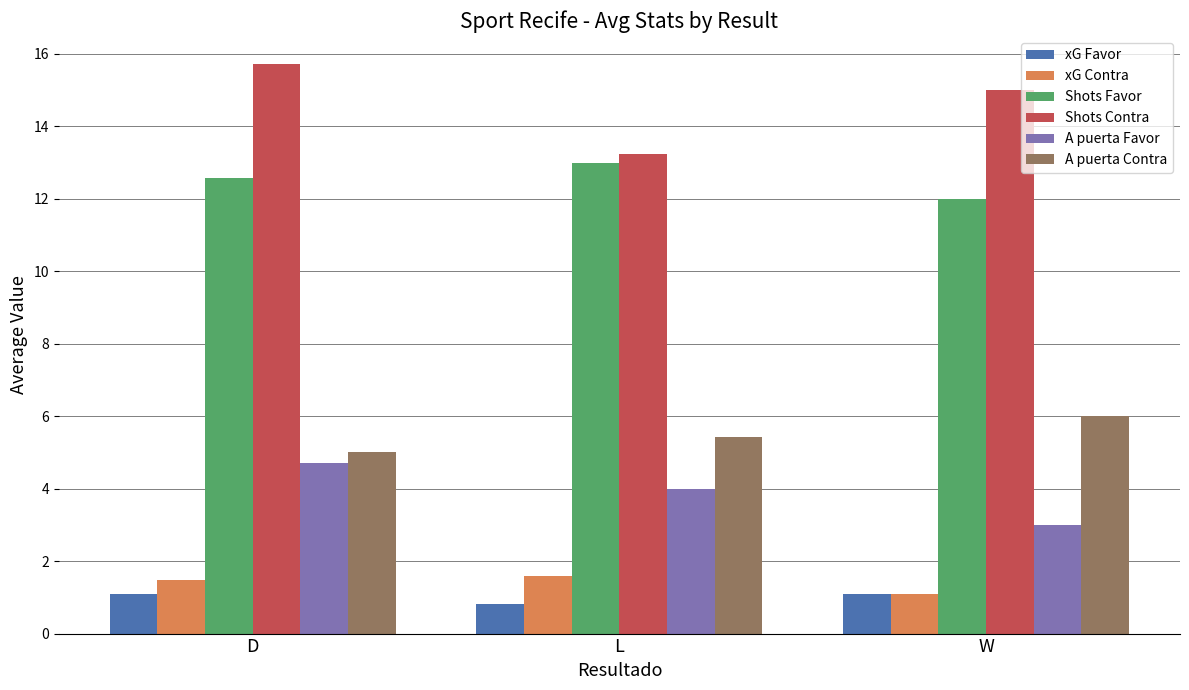

Between D and L, which series saw the biggest shift?

Shots Contra